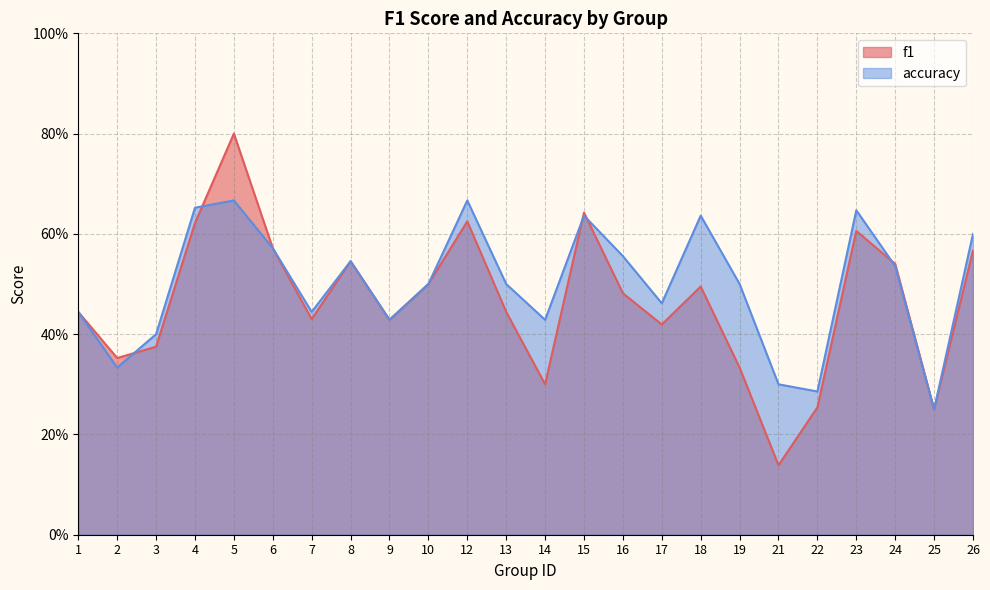

At how many categories does at least one series exceed 0?

24